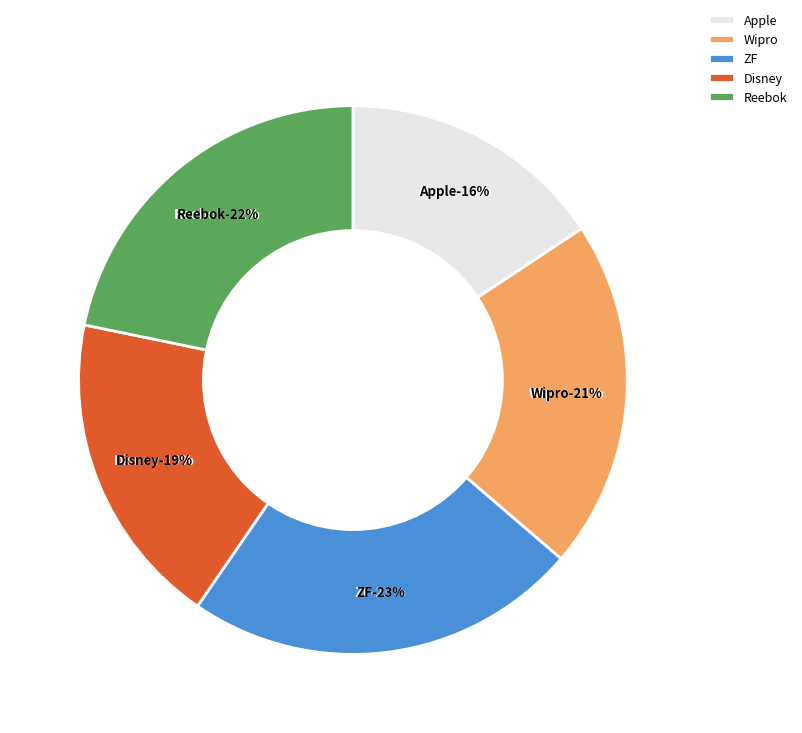

Is Reebok the majority of the pie?

No